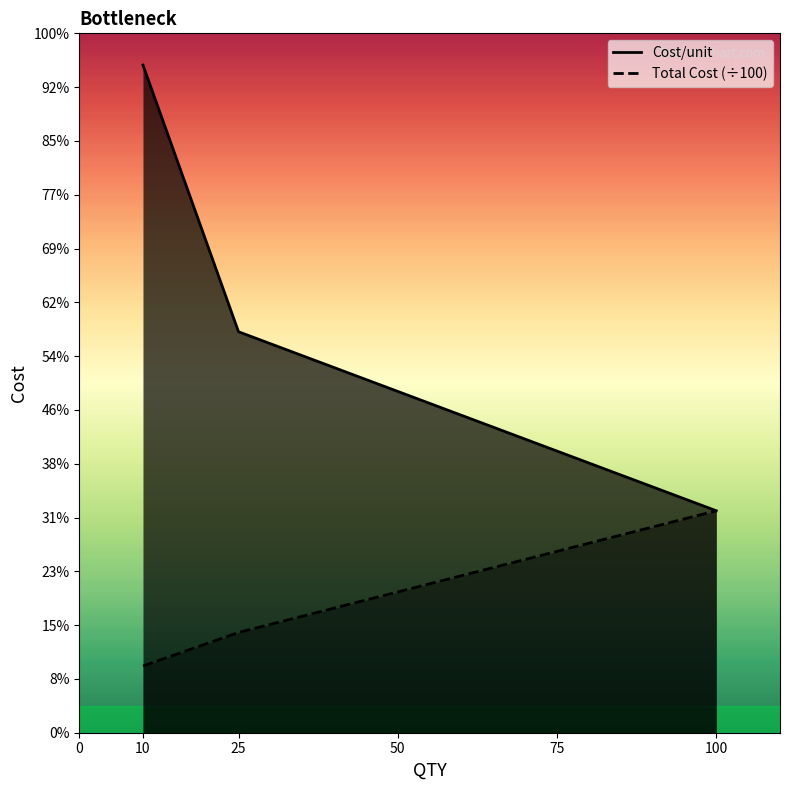

At how many categories does at least one series exceed 165?

3